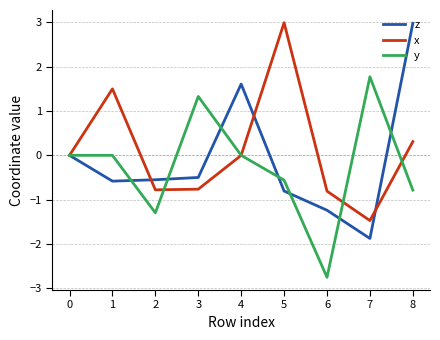

How many interior local peaks does the x series have?

2